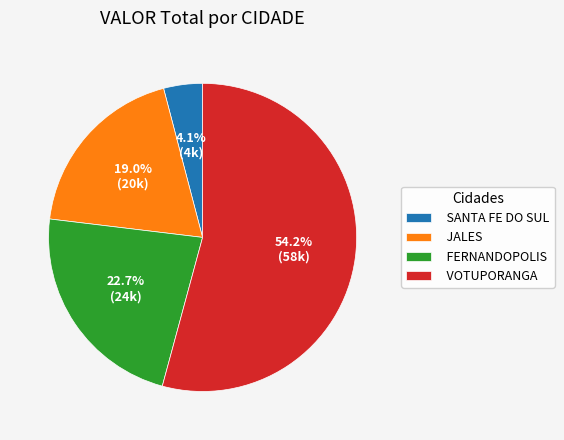

What is the largest slice in the pie chart?

VOTUPORANGA